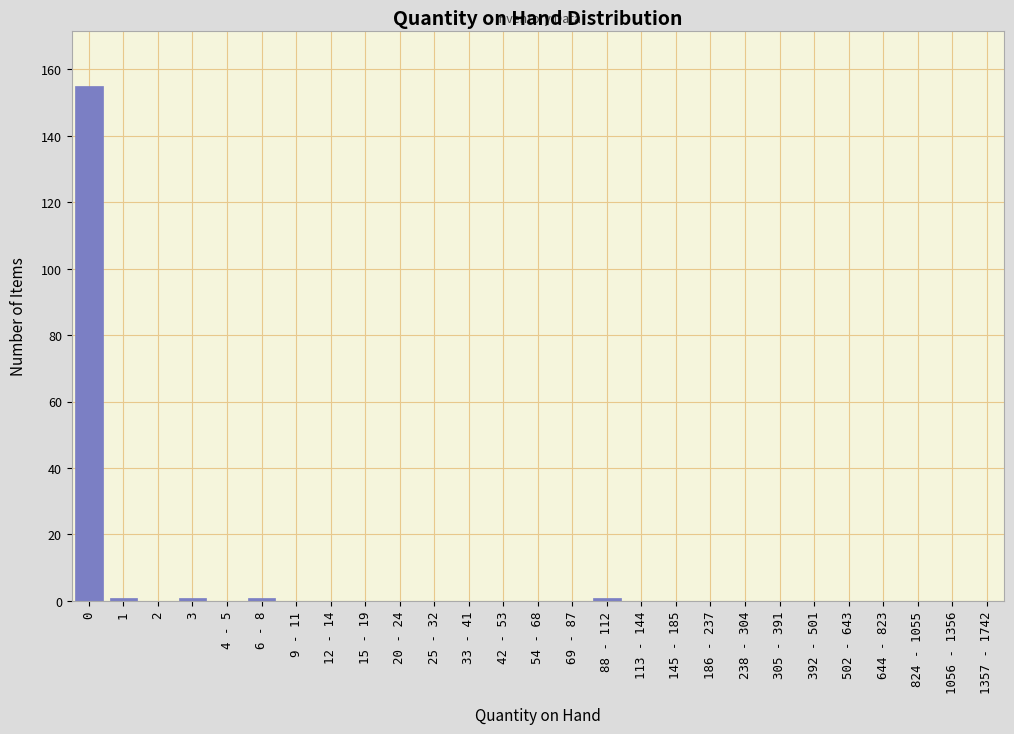

Reading left to right, what are all the values shown in this chart?

0=155	1=1	2=0	3=1	4 - 5=0	6 - 8=1	9 - 11=0	12 - 14=0	15 - 19=0	20 - 24=0	25 - 32=0	33 - 41=0	42 - 53=0	54 - 68=0	69 - 87=0	88 - 112=1	113 - 144=0	145 - 185=0	186 - 237=0	238 - 304=0	305 - 391=0	392 - 501=0	502 - 643=0	644 - 823=0	824 - 1055=0	1056 - 1356=0	1357 - 1742=0